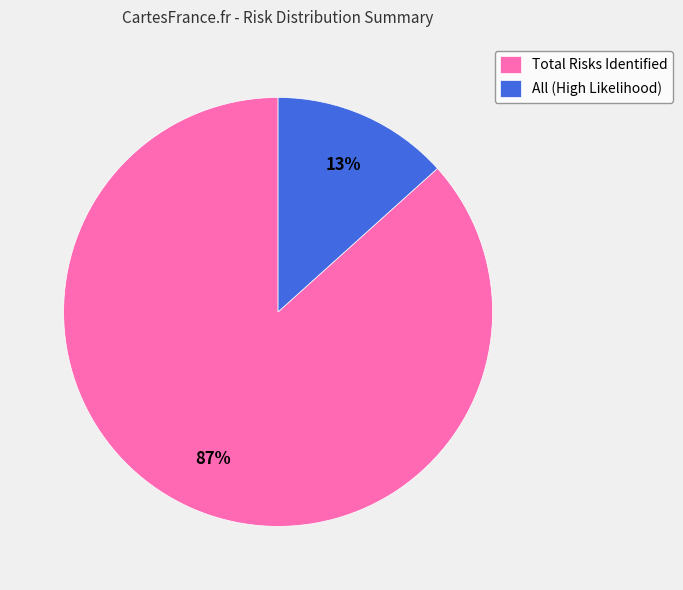

Is it true that Total Risks Identified is 97% of the pie?

False